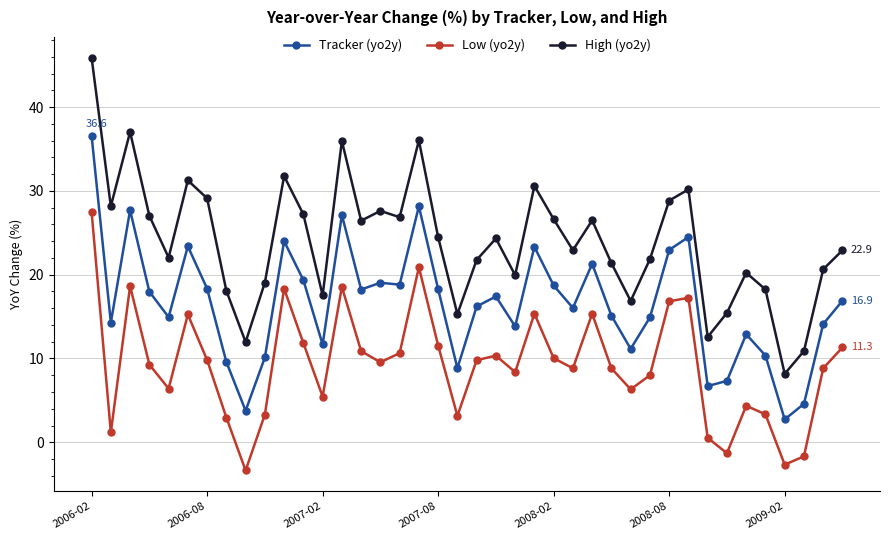

How many series are shown in this chart?

3